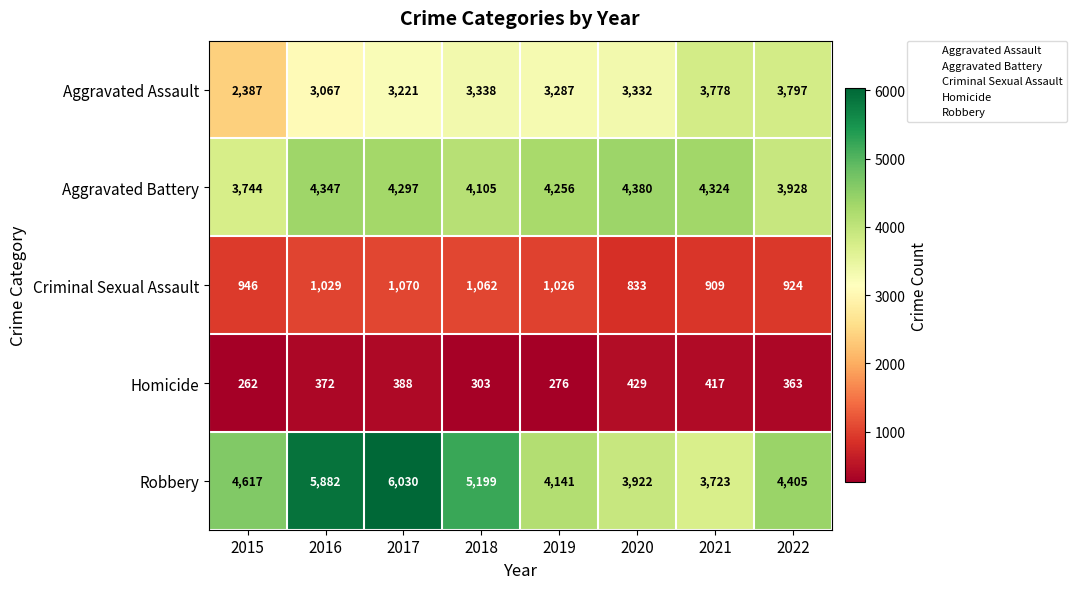

The value of Aggravated Battery at 2015 is 5172. True or false?

False